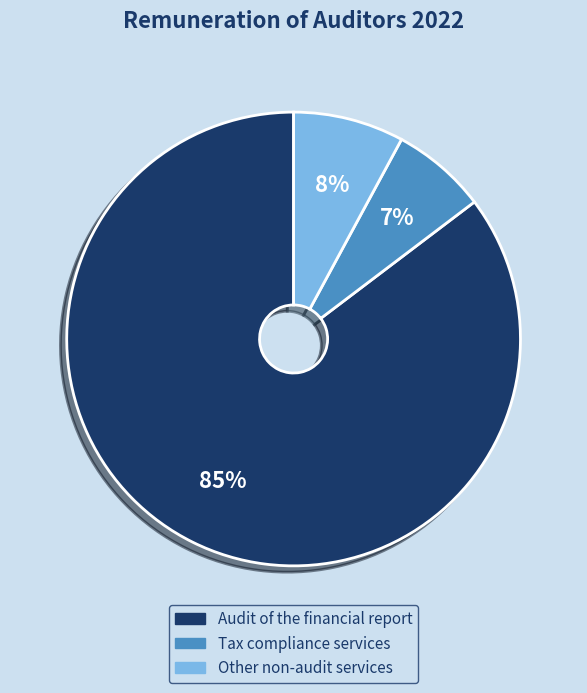

Which slice is the largest?

Audit of the financial report